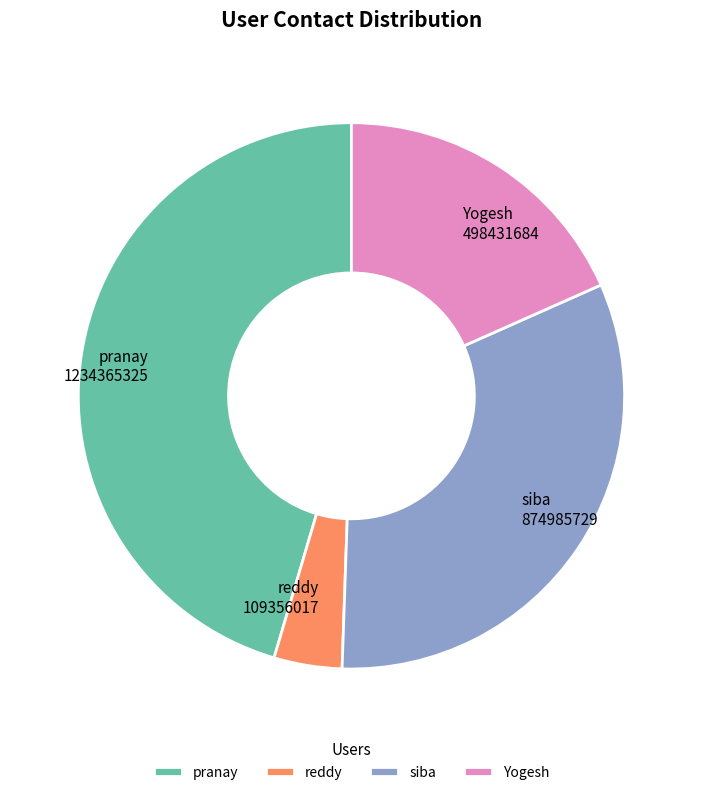

How many segments does this pie chart have?

4